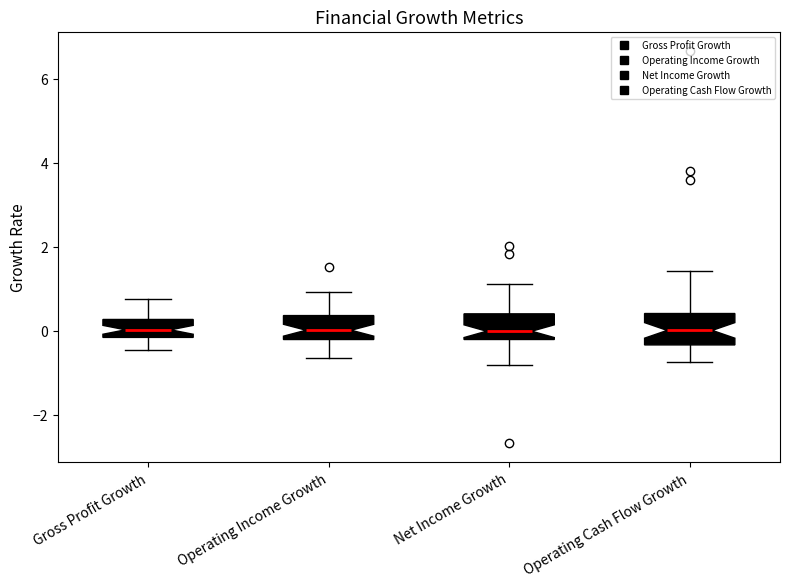

Reading left to right, read every box against the y-axis: the position of its median line, the range the box covers, and the ends of its whiskers. The values are not printed on the chart, so give them approximately, as read against the axis.

Gross Profit Growth: median 0.0, box -0.2 to 0.2, whiskers -0.4 to 0.8
Operating Income Growth: median 0.0, box -0.2 to 0.4, whiskers -0.6 to 1.0
Net Income Growth: median 0.0, box -0.2 to 0.4, whiskers -0.8 to 1.0
Operating Cash Flow Growth: median 0.0, box -0.4 to 0.4, whiskers -0.8 to 1.4